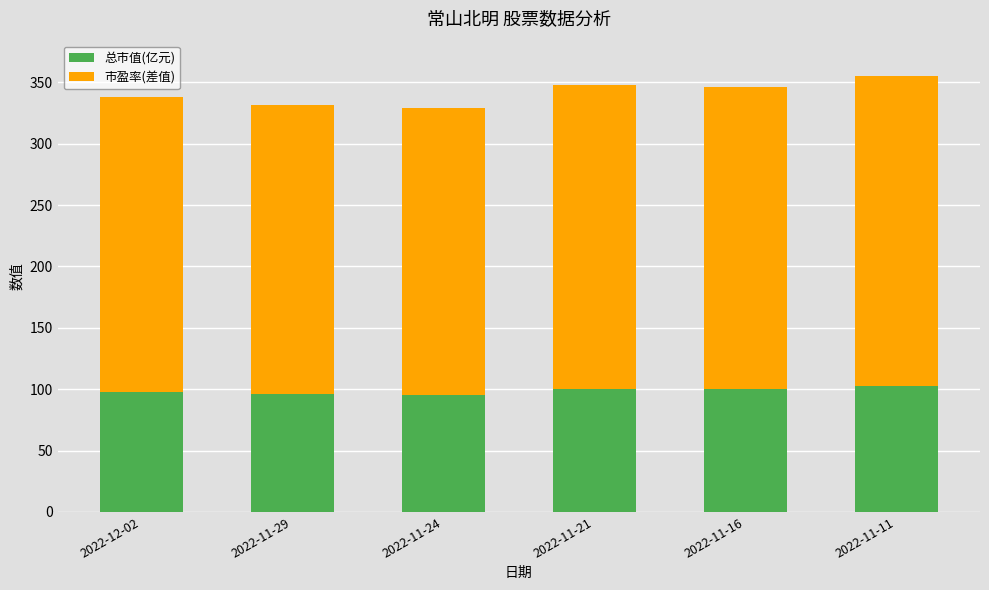

What is the sum of all 总市值(亿元) values?

592.3